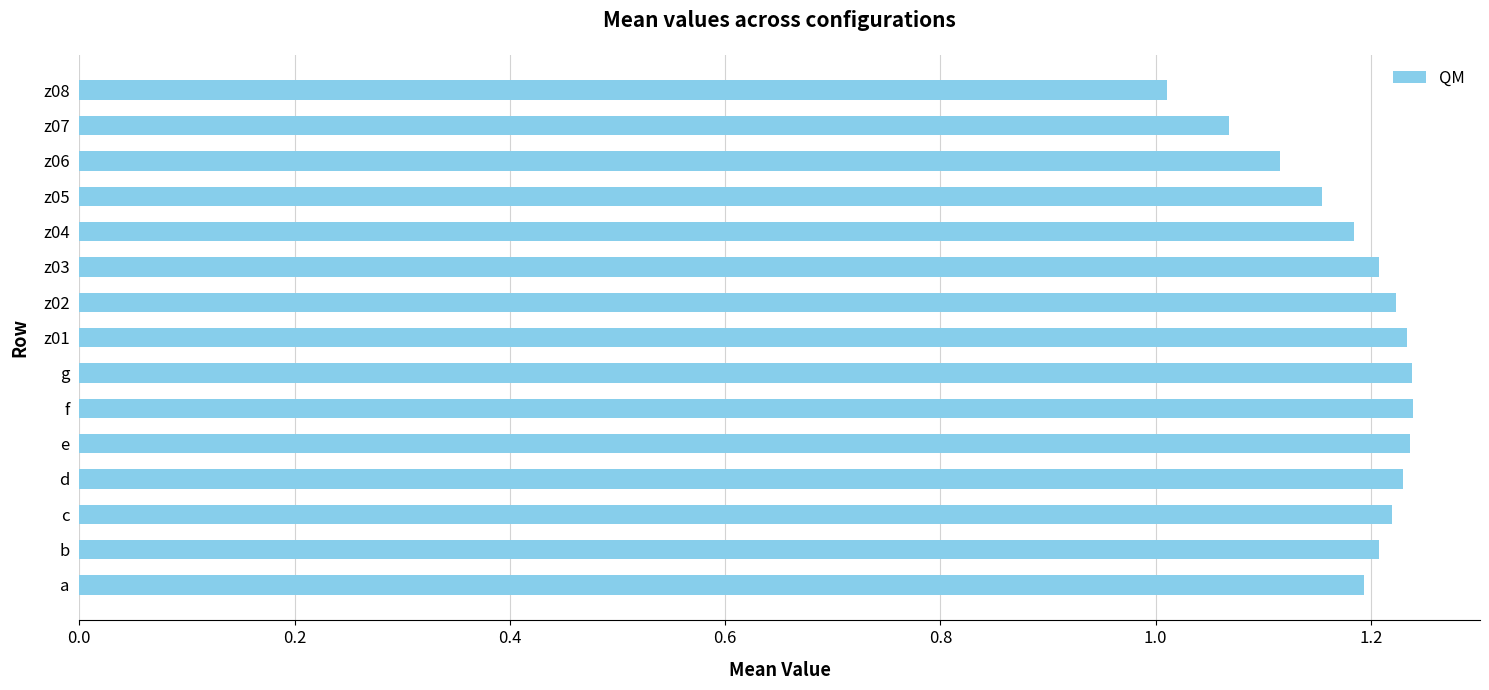

The value at d is 1.2. True or false?

True